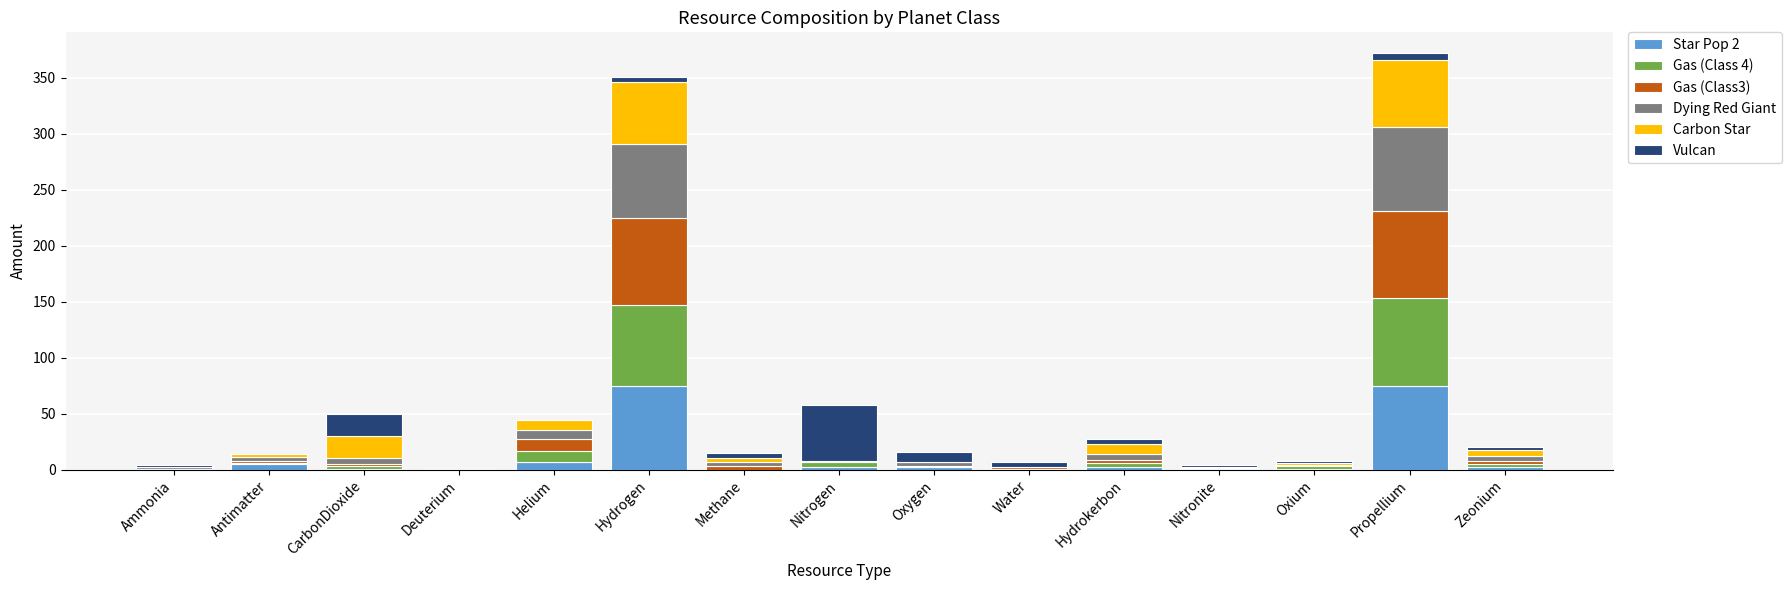

What is the highest value of the Star Pop 2 series?

75.0